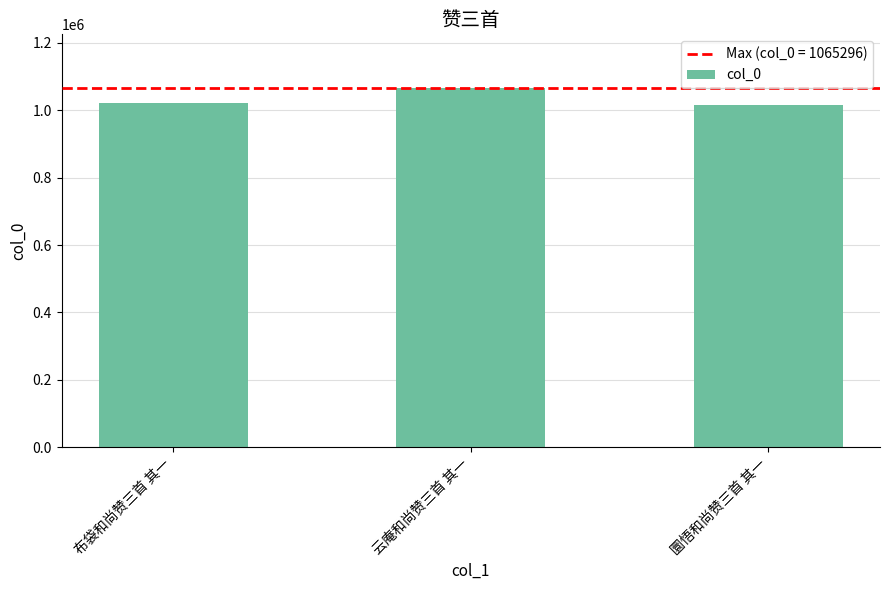

At which category does the chart reach its peak across all series?

云庵和尚赞三首 其一